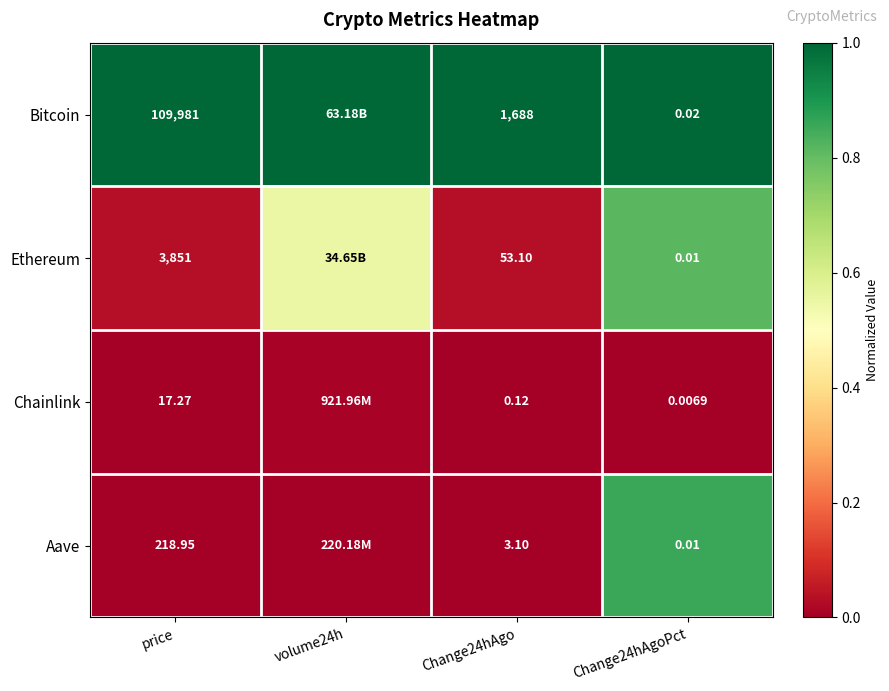

True or false: Aave has a value of 1.4 at Change24hAgoPct.

False